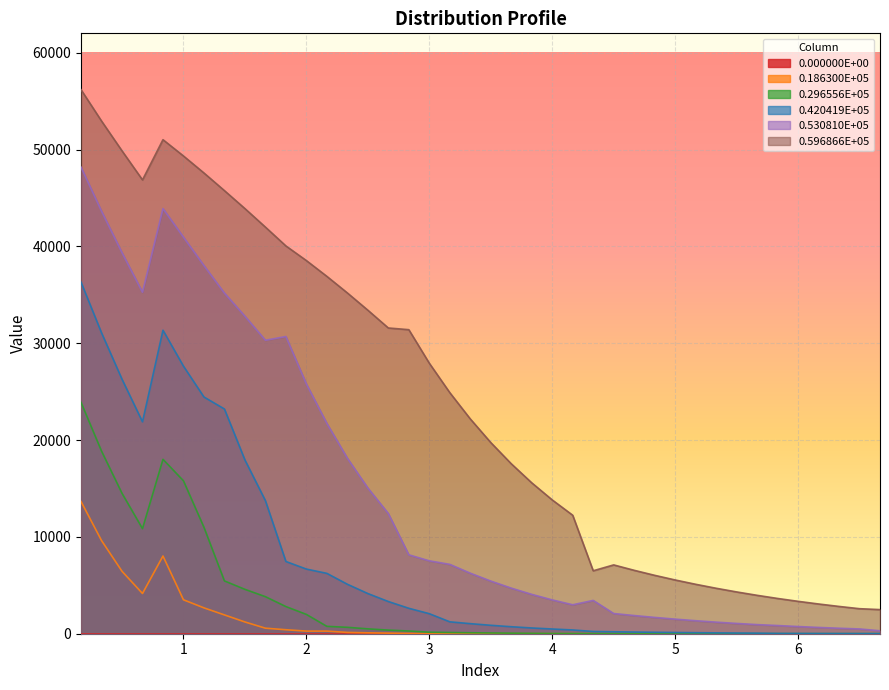

What position from the left is 6.16667?

37